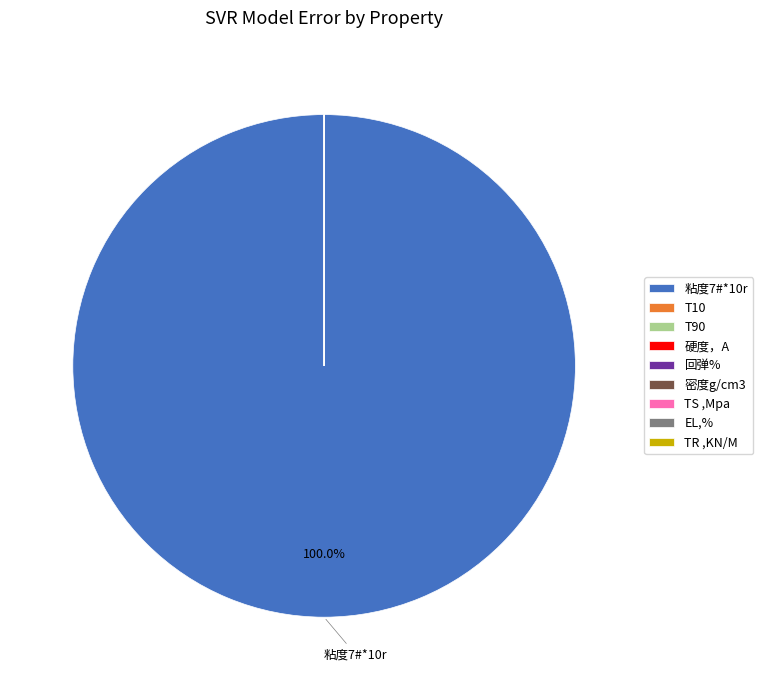

What is the largest slice in the pie chart?

粘度7#*10r